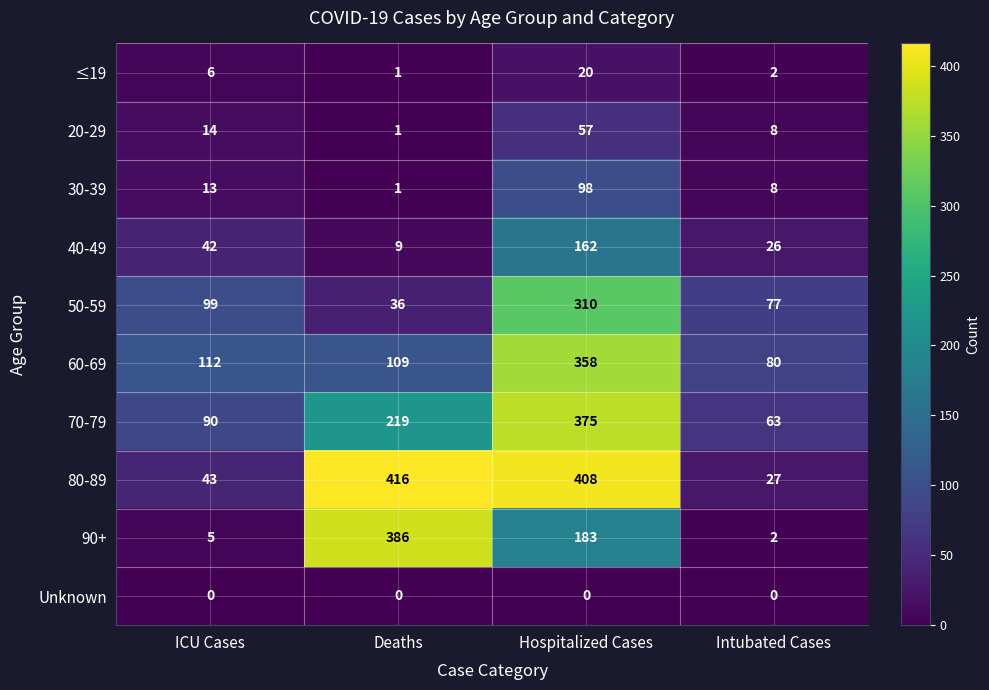

True or false: 80-89 has a value of 27 at Intubated Cases.

True